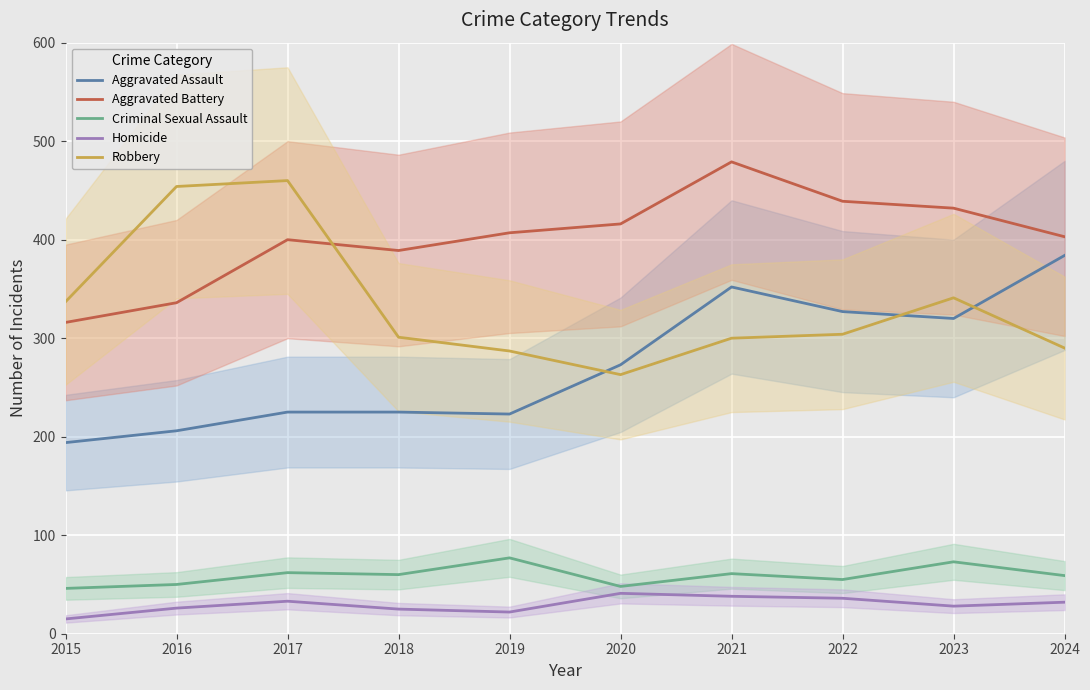

What is the difference between the Aggravated Battery values at 2017 and 2016?

64